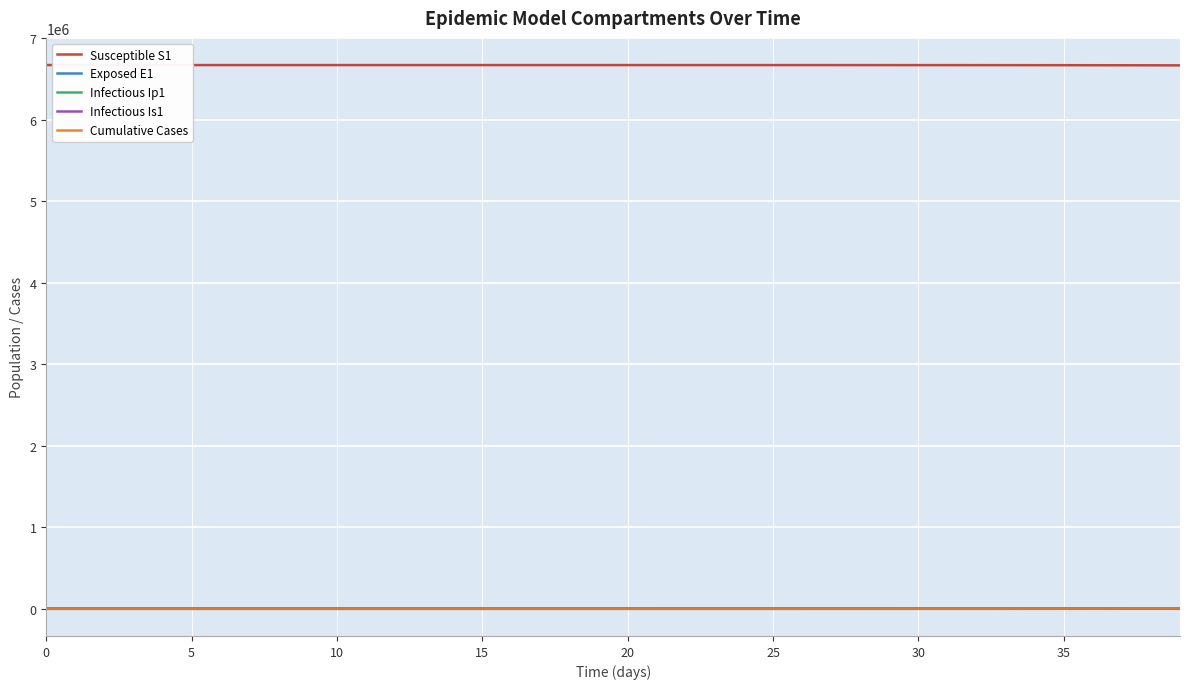

What is the maximum value shown in the chart?

6671082.0